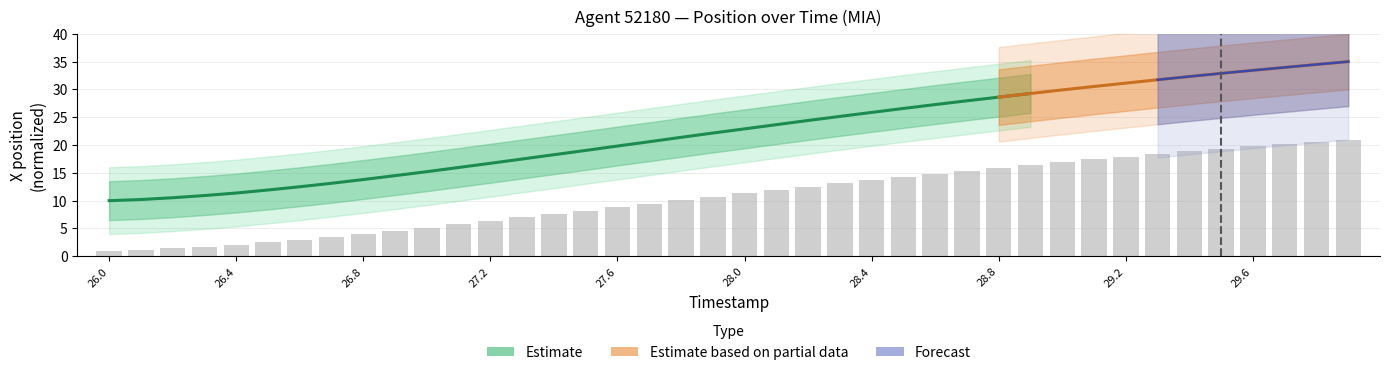

What position from the left is 27.2?

13